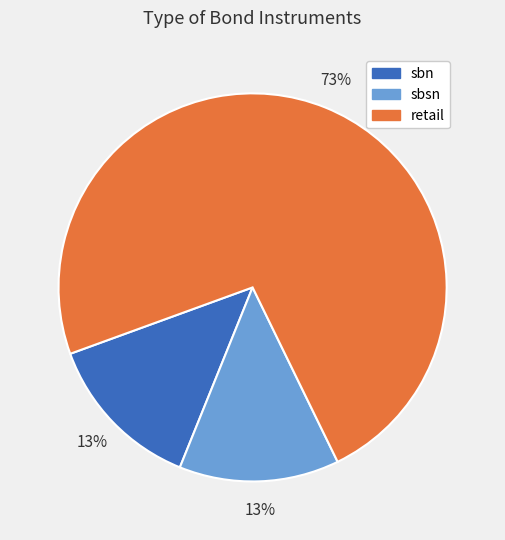

Count the number of slices in the pie.

3